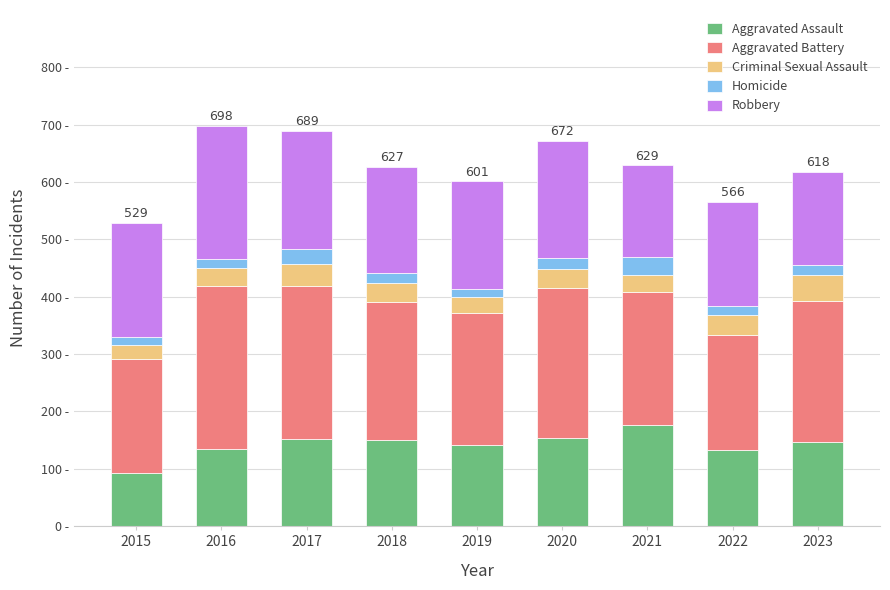

At which label is Aggravated Assault closest to 134?

2016